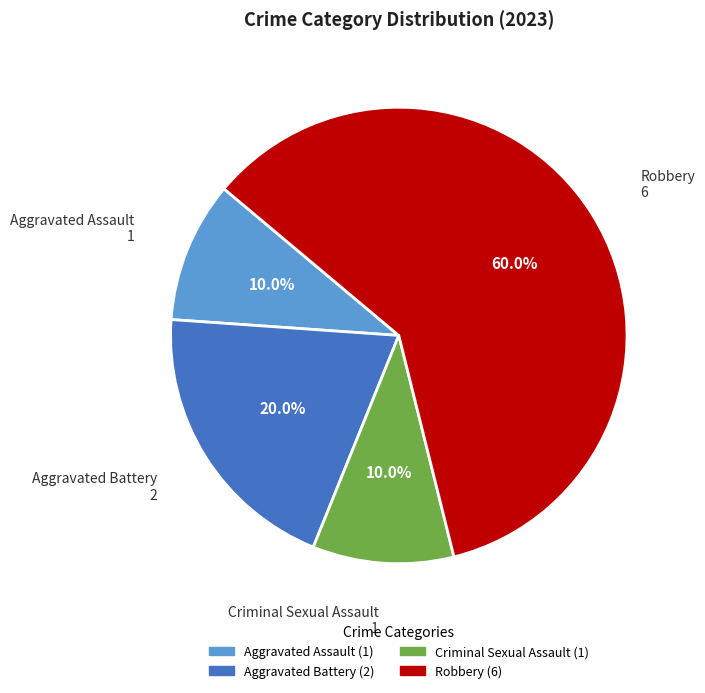

Approximately how many times larger is the value at Criminal Sexual Assault compared to Aggravated Assault?

1.0